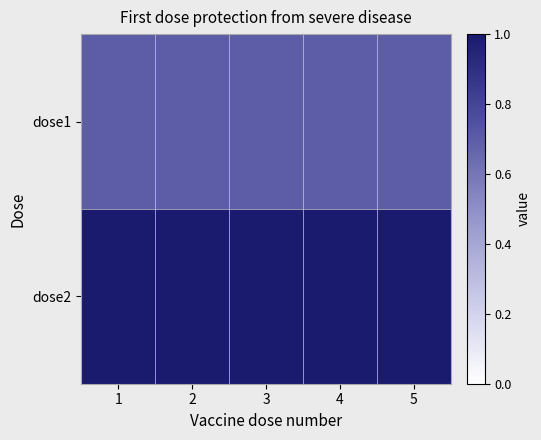

What is the maximum value shown in the chart?

1.0